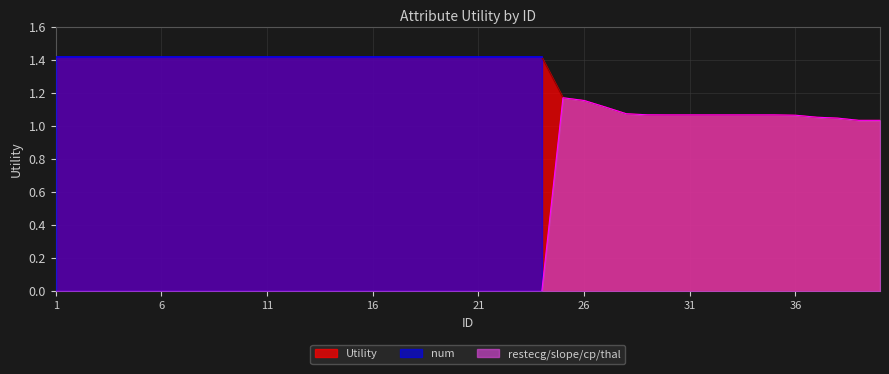

Which series has the largest total across all categories?

Utility